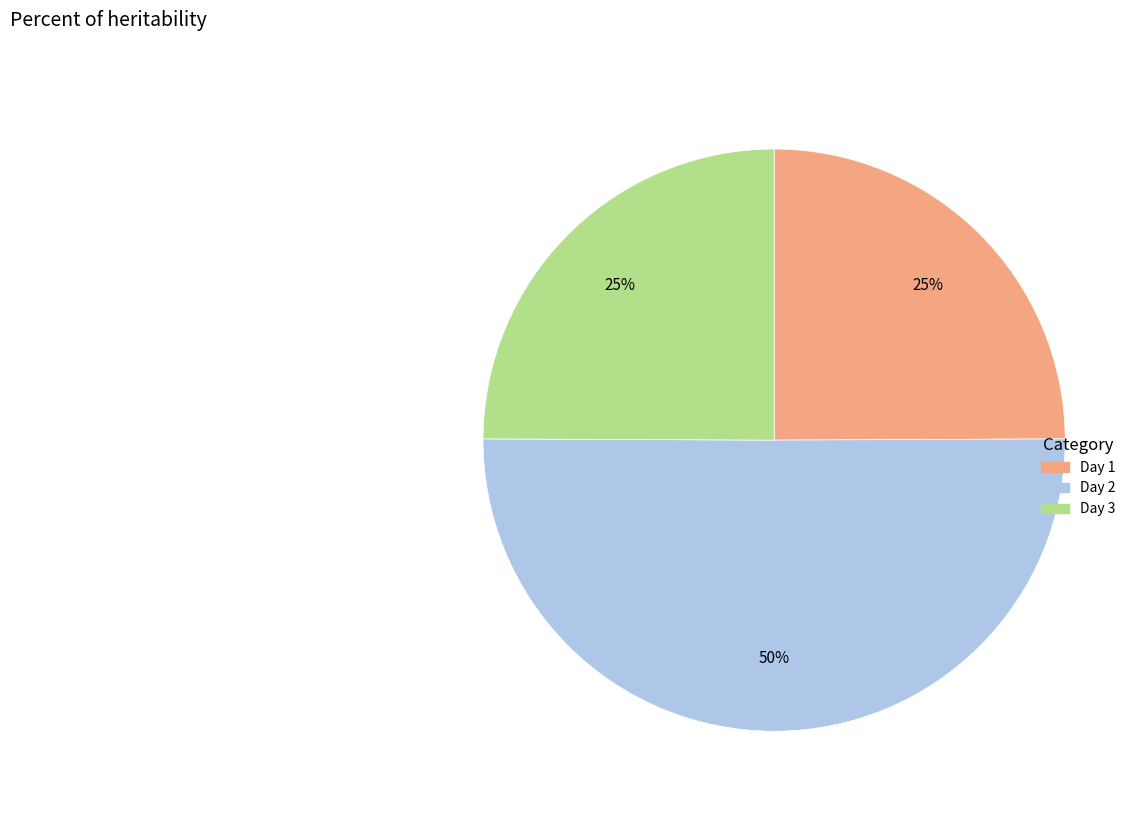

Count the number of slices in the pie.

3